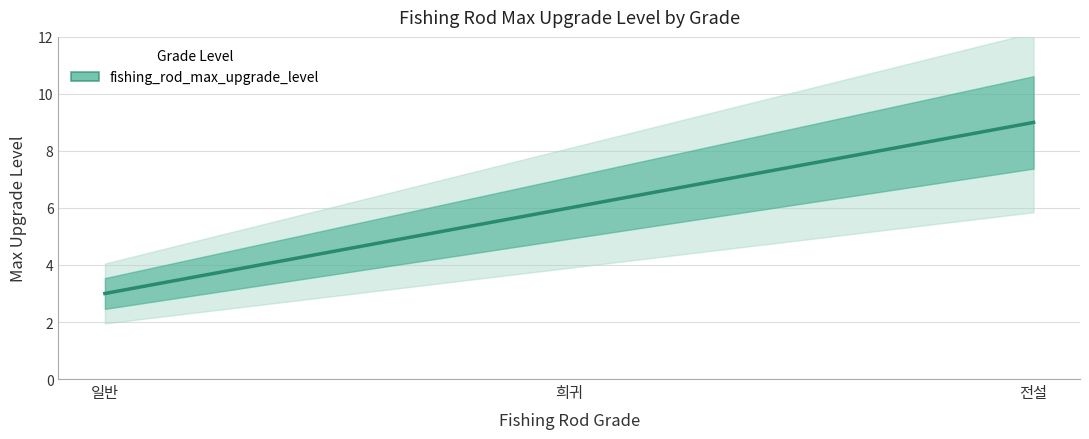

Which category has the highest value across all series?

전설